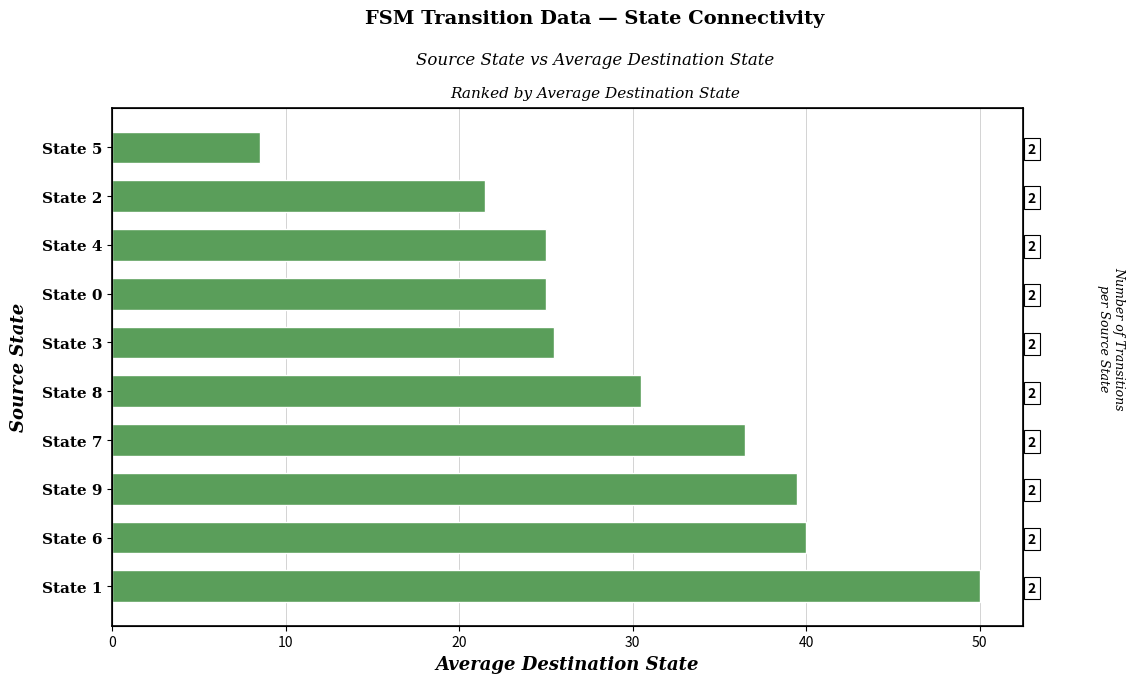

Are the bars grouped side by side (vs. stacked)?

No